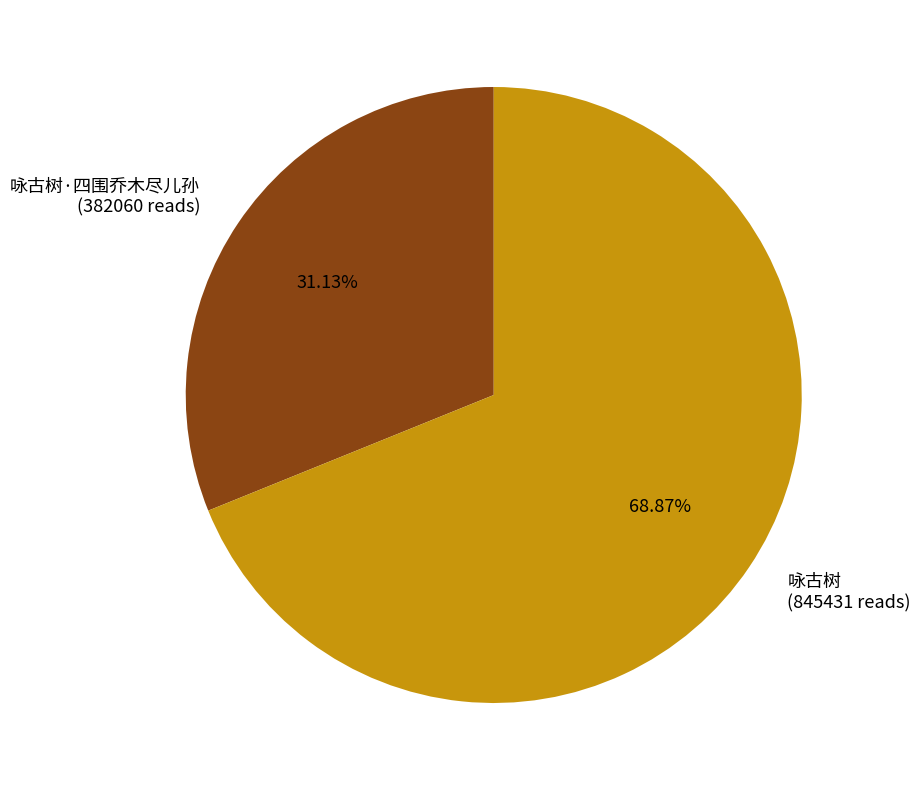

Which has a higher value, 咏古树·四围乔木尽儿孙 or 咏古树?

咏古树